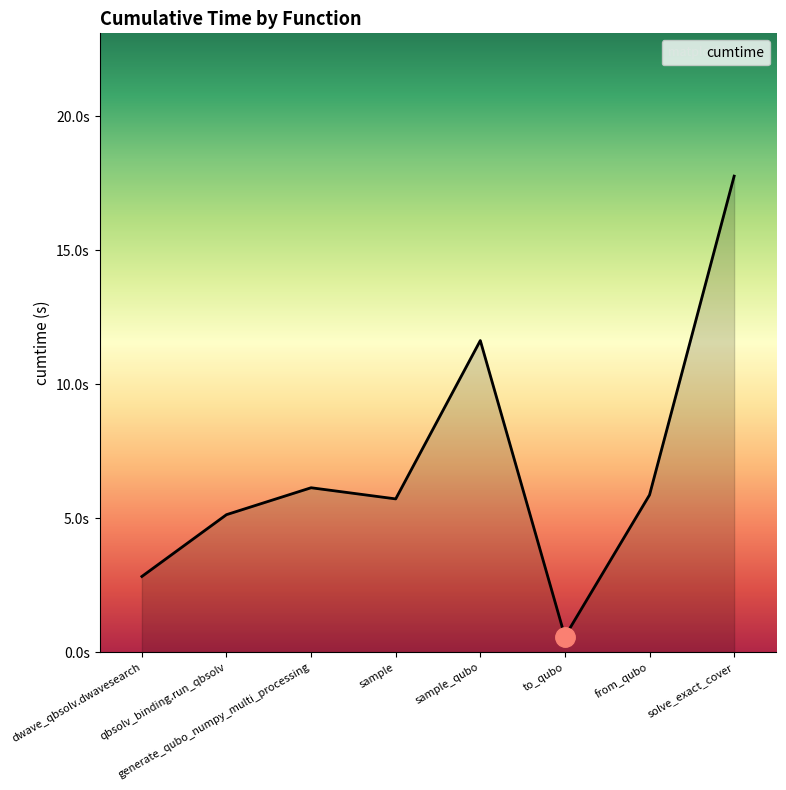

Does the chart display data point markers on the line(s)?

No